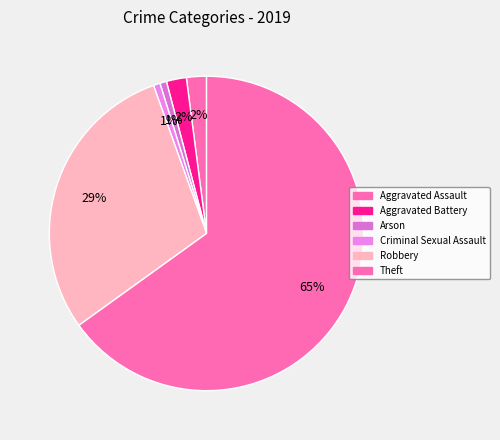

How many segments does this pie chart have?

6